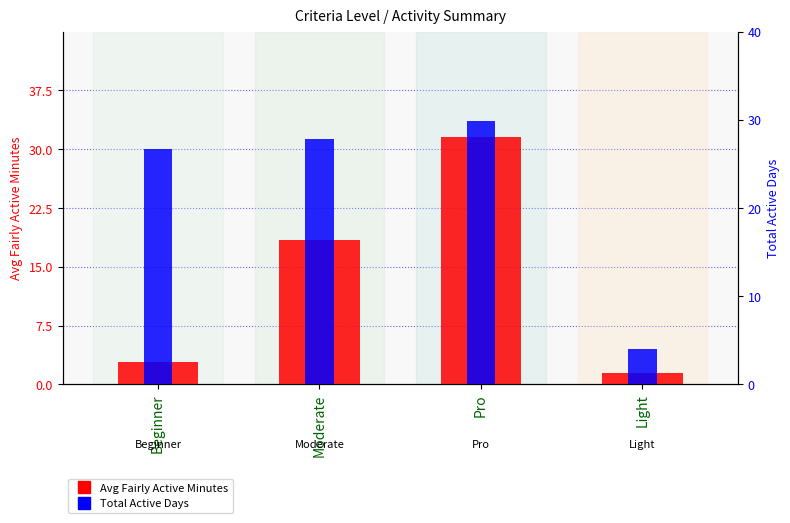

Where is Total Active Days nearest to the value 16?

Beginner